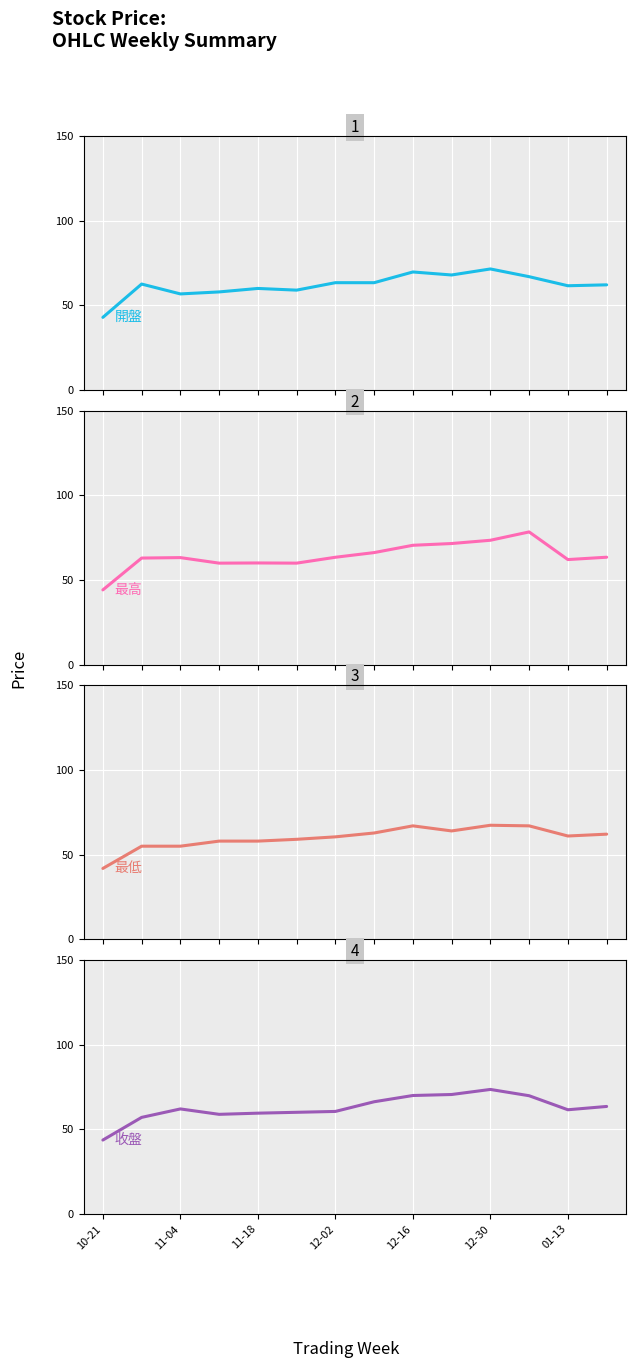

How many data points in 最高 are less than 63?

6